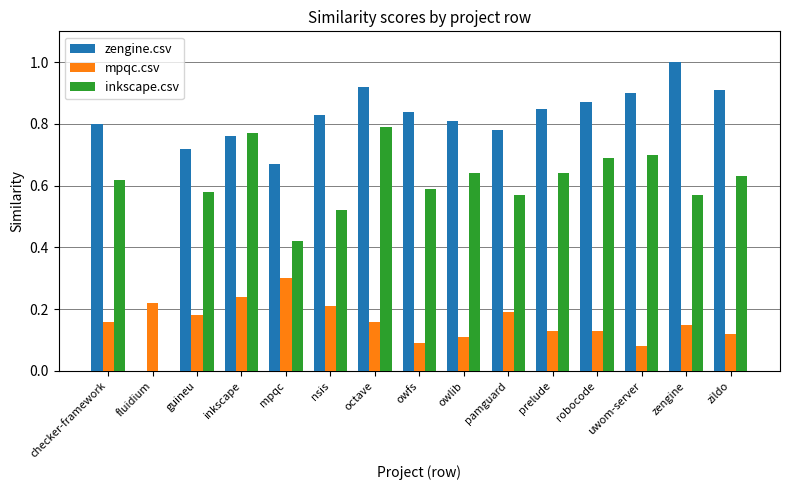

What is the sum of all zengine.csv values?

11.7